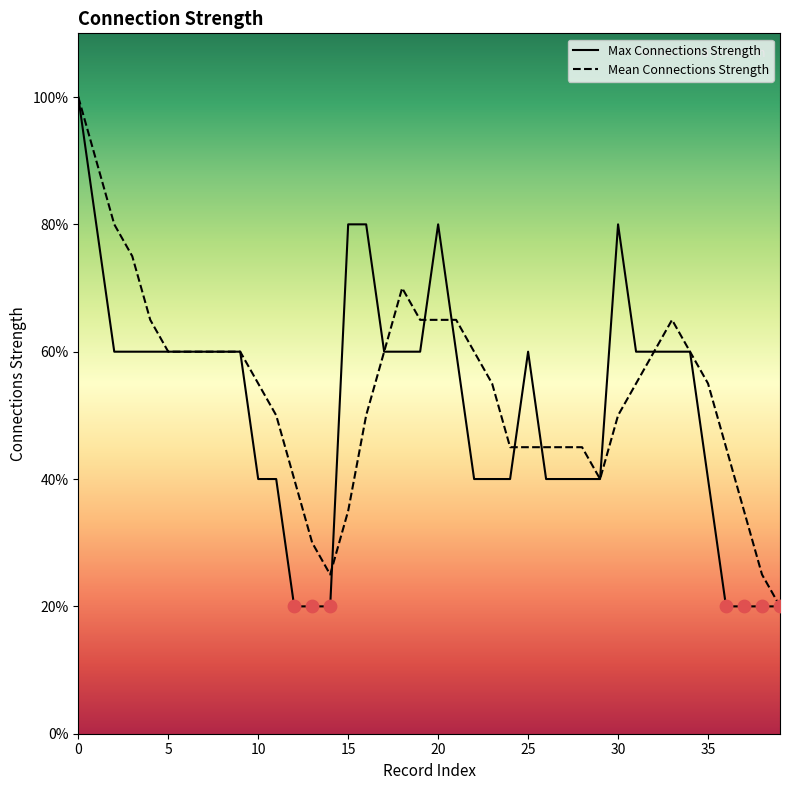

Is the value of Mean Connections Strength at 16 greater than the value of Max Connections Strength at 30?

No